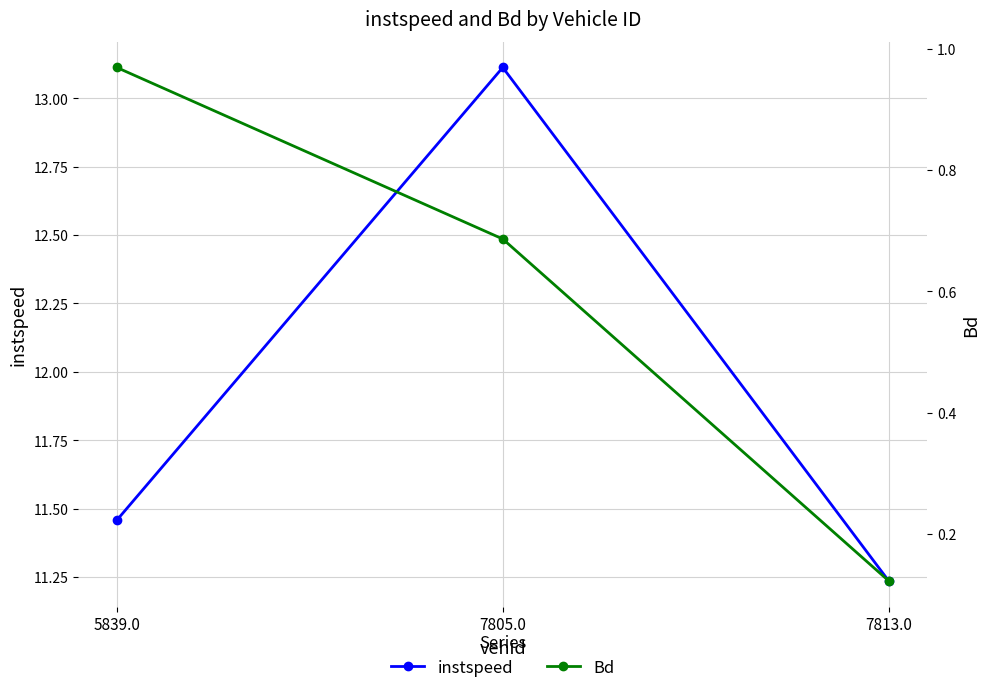

Reading left to right, extract all data points from this chart.

instspeed: 5839.0=11.5	7805.0=13.1	7813.0=11.2
Bd: 5839.0=1.0	7805.0=0.7	7813.0=0.1